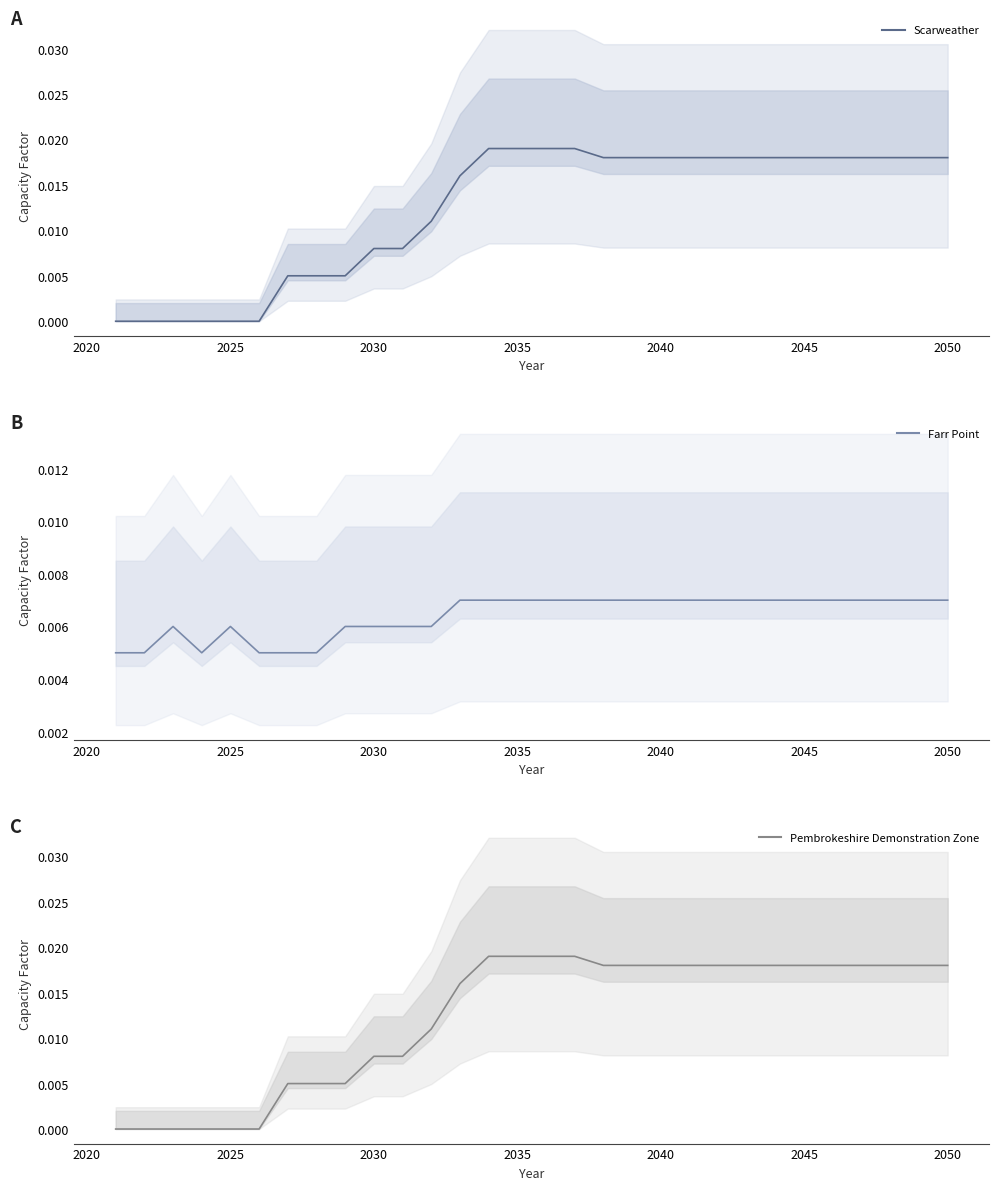

The value of Farr Point at 21 is 0.0. True or false?

False